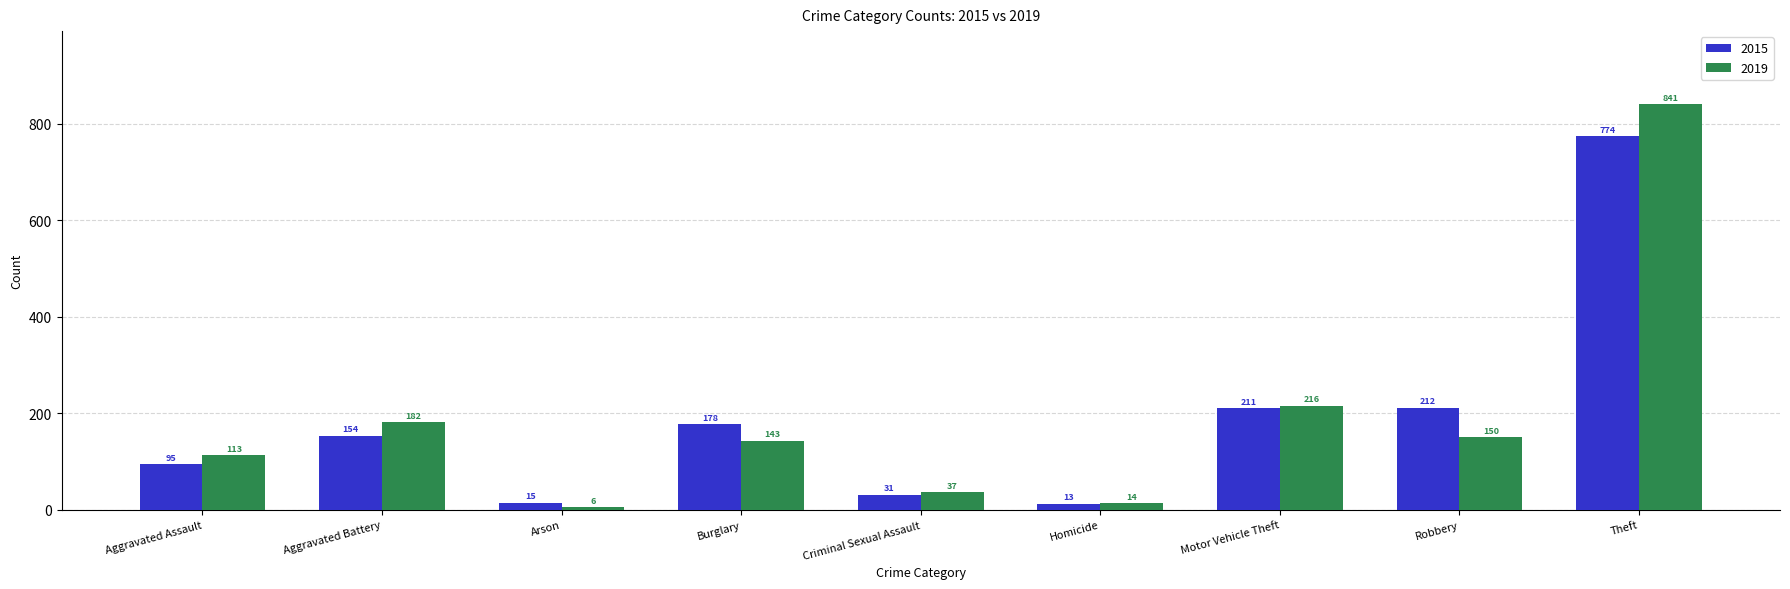

Where does the 2019 series first go above 143?

Aggravated Battery